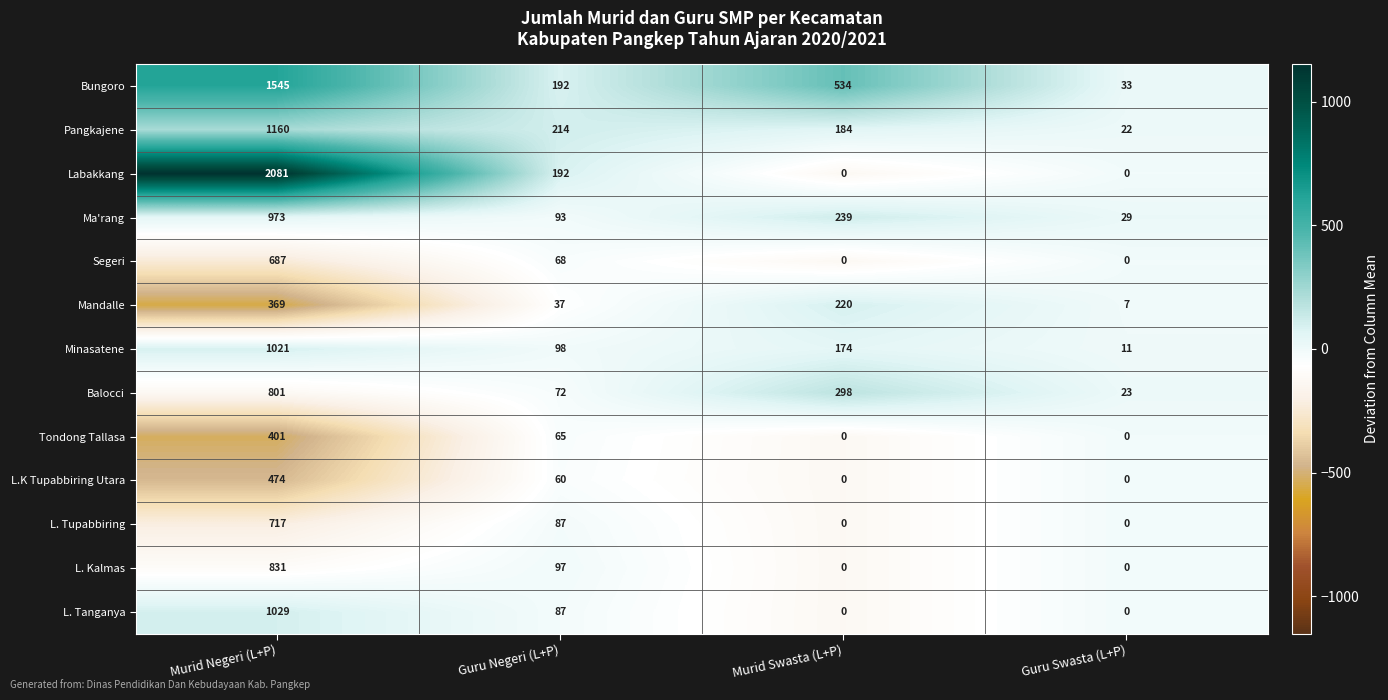

What is the average value of the Labakkang series?

568